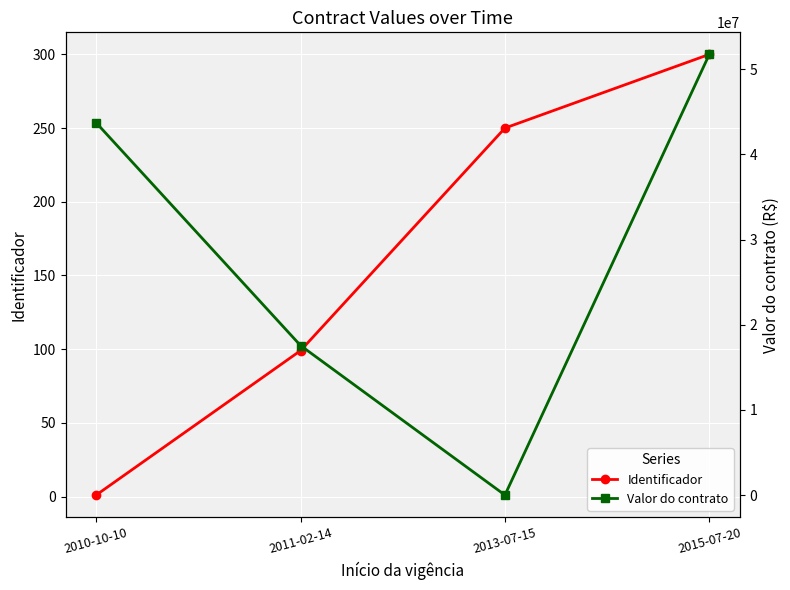

Read the Valor do contrato value at 2010-10-10, to the nearest 10.

43707300